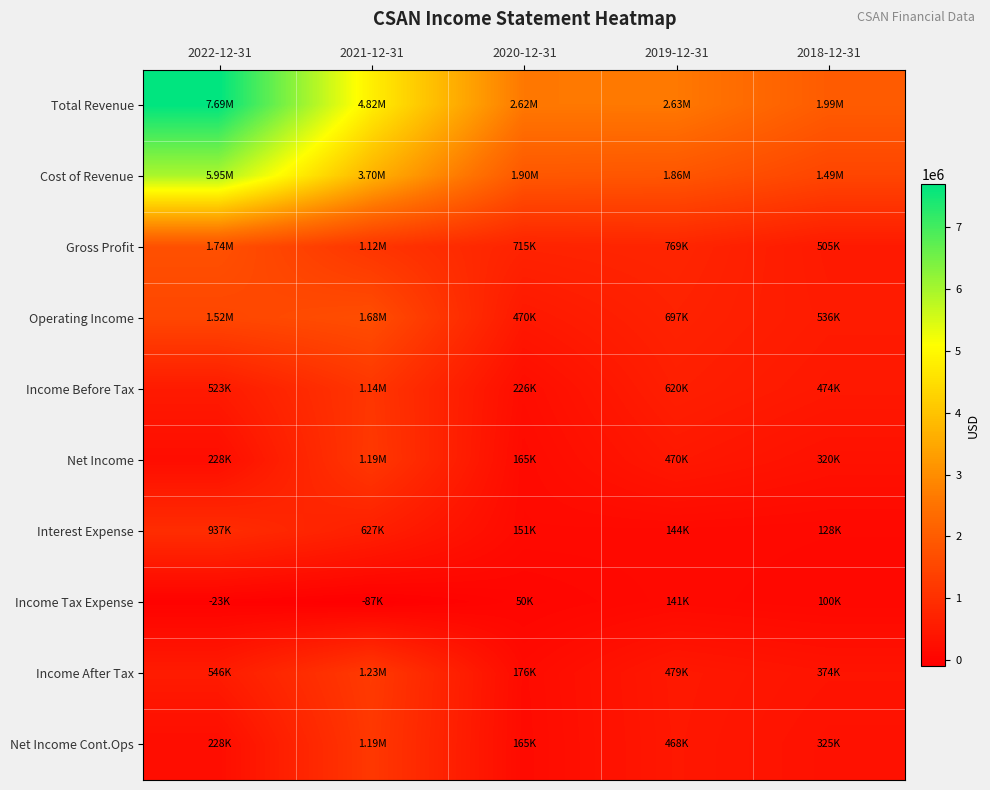

Reading left to right, transcribe all the data shown in this chart.

Total Revenue: 2022-12-31=7694300	2021-12-31=4822800	2020-12-31=2615700	2019-12-31=2625700	2018-12-31=1992400
Cost of Revenue: 2022-12-31=5954700	2021-12-31=3702800	2020-12-31=1900700	2019-12-31=1856500	2018-12-31=1487600
Gross Profit: 2022-12-31=1739600	2021-12-31=1119900	2020-12-31=715000	2019-12-31=769200	2018-12-31=504800
Operating Income: 2022-12-31=1522000	2021-12-31=1680000	2020-12-31=470400	2019-12-31=697000	2018-12-31=536100
Income Before Tax: 2022-12-31=523300	2021-12-31=1142400	2020-12-31=225900	2019-12-31=619800	2018-12-31=474200
Net Income: 2022-12-31=227700	2021-12-31=1185600	2020-12-31=164900	2019-12-31=469600	2018-12-31=319900
Interest Expense: 2022-12-31=937000	2021-12-31=627300	2020-12-31=151100	2019-12-31=143500	2018-12-31=128000
Income Tax Expense: 2022-12-31=-22900	2021-12-31=-87300	2020-12-31=49900	2019-12-31=141100	2018-12-31=100100
Income After Tax: 2022-12-31=546200	2021-12-31=1229700	2020-12-31=176000	2019-12-31=478700	2018-12-31=374100
Net Income Cont.Ops: 2022-12-31=227700	2021-12-31=1185600	2020-12-31=164900	2019-12-31=467500	2018-12-31=325400